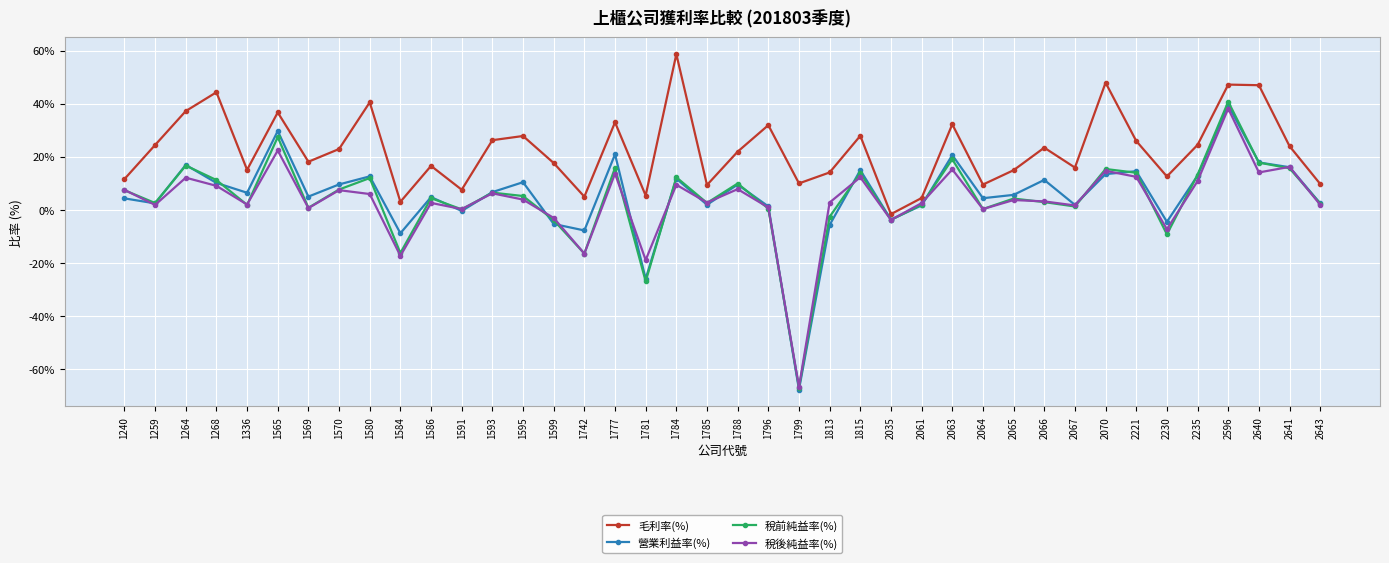

What is the difference between the second highest and second lowest values in the 營業利益率(%) series?

55.7